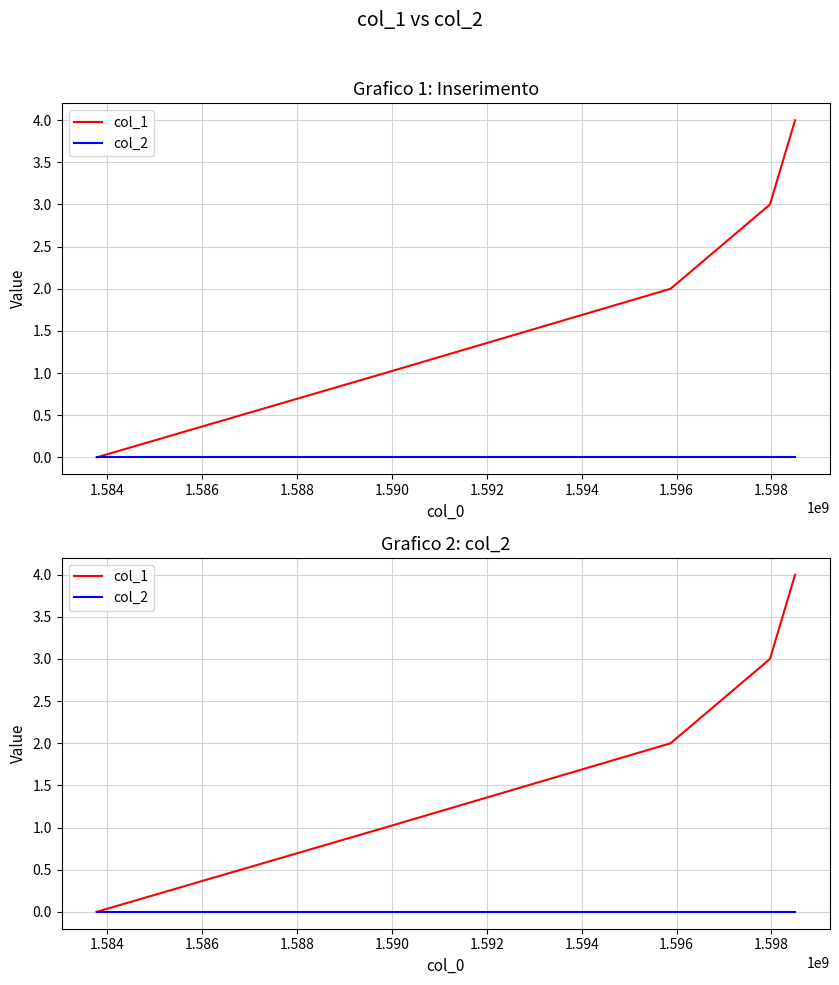

True or false: col_2 and col_1 cross at least once.

False